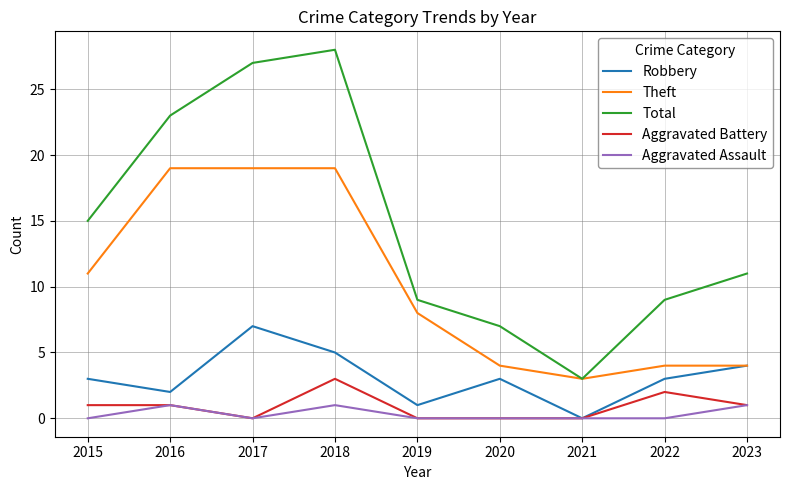

True or false: Robbery has more than 0 points higher than both neighbors.

True